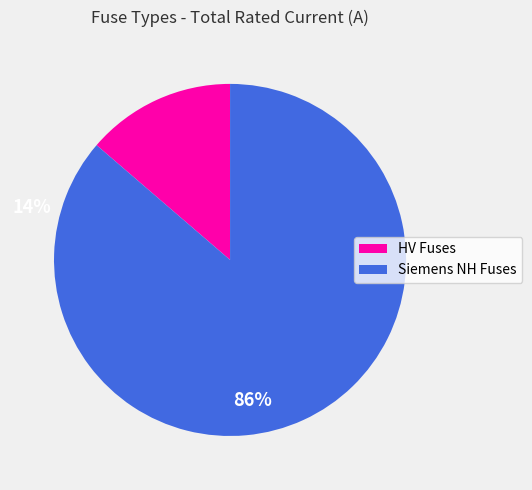

Which slice is the smallest?

HV Fuses